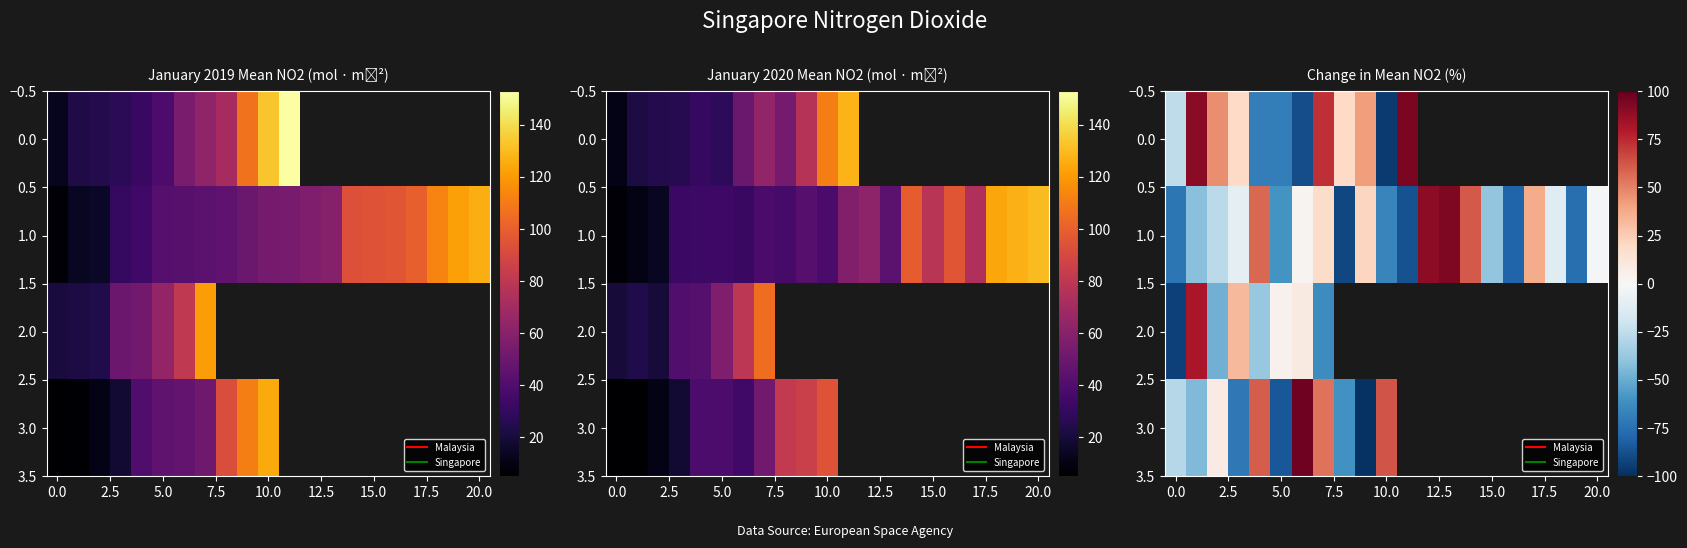

What is the greatest value displayed?

97.4